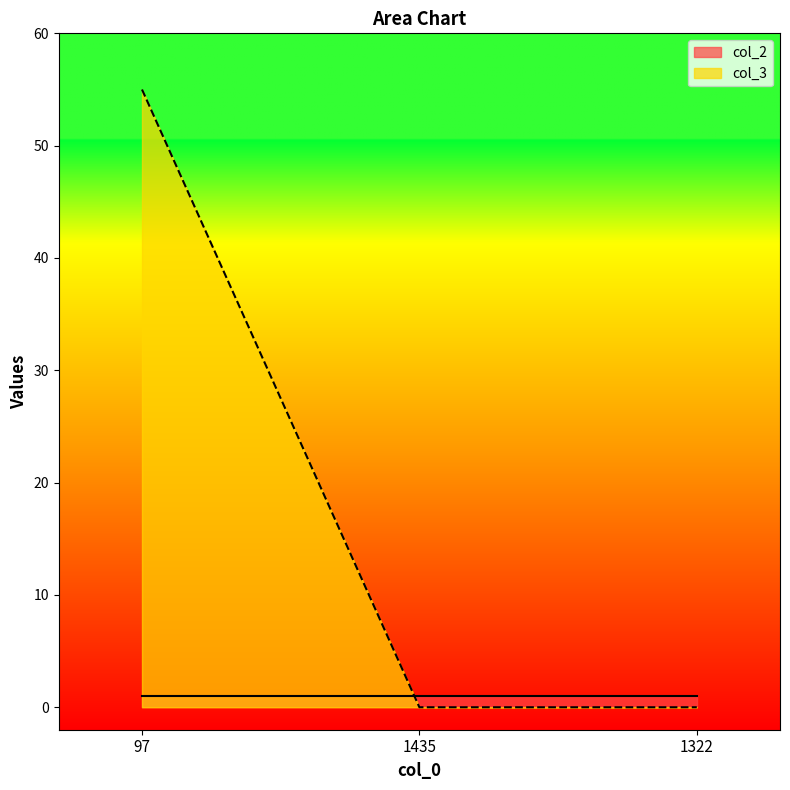

Count the values in the range 0 to 55.

3